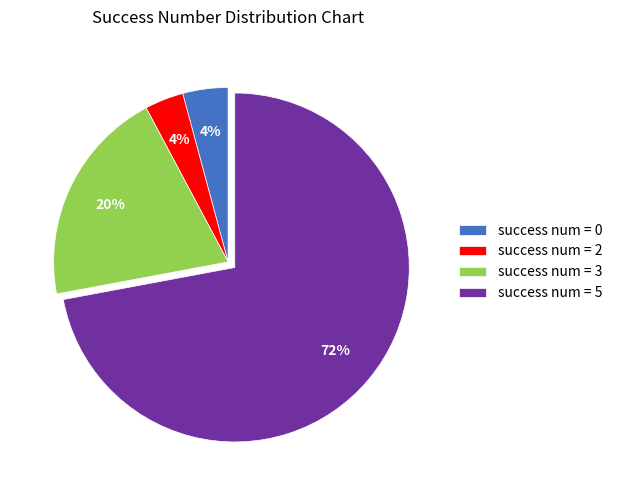

Combined, do success num = 0 and success num = 3 account for over 50%?

No